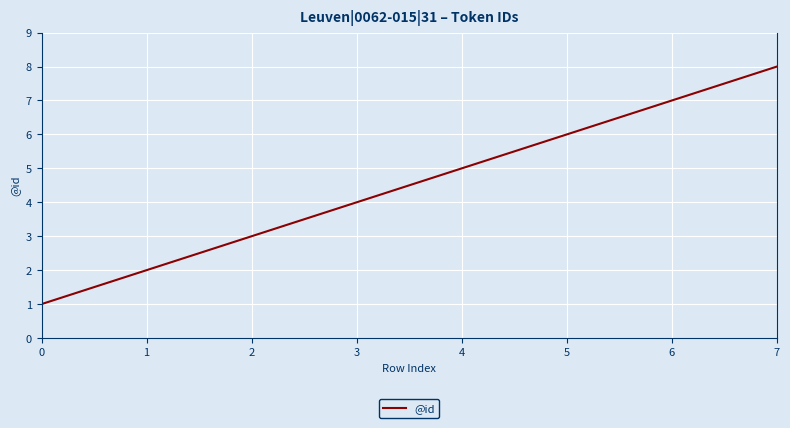

List the labels in order of value, largest first.

7, 6, 5, 4, 3, 2, 1, 0